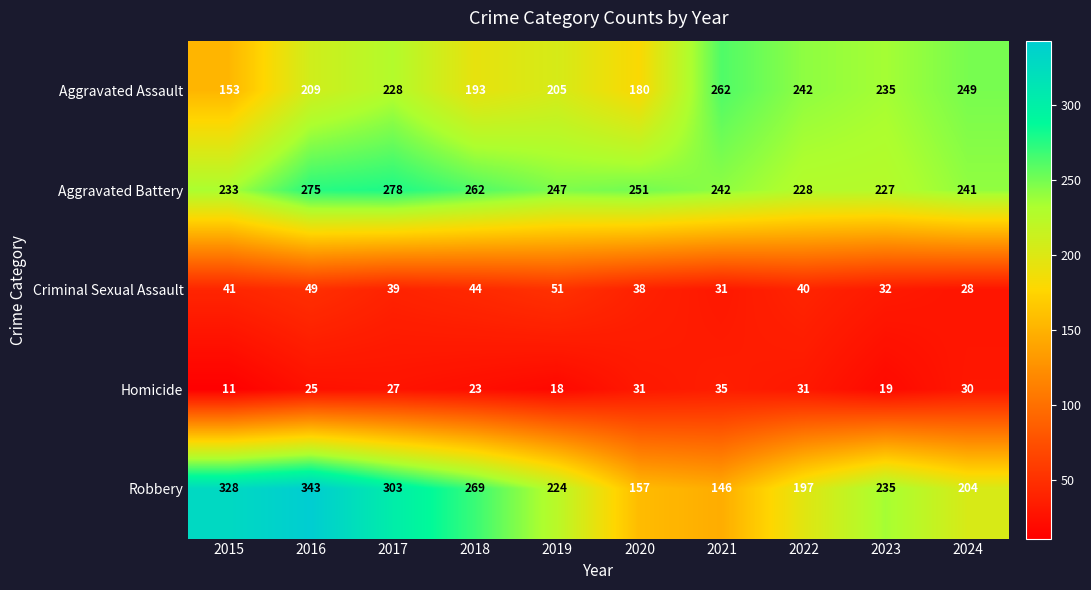

At how many categories does at least one series exceed 289?

3